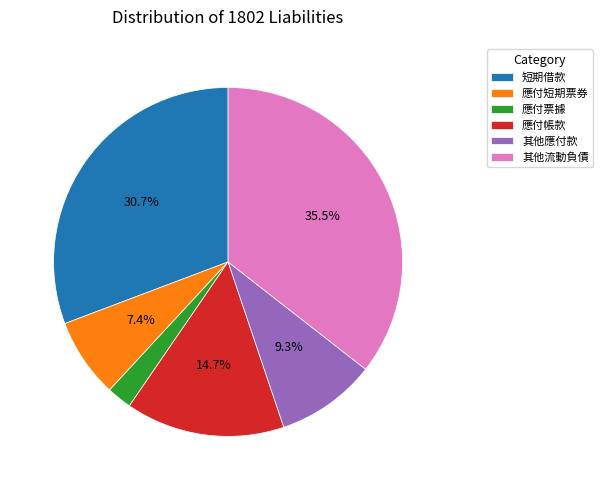

What is the smallest slice in the pie chart?

應付票據